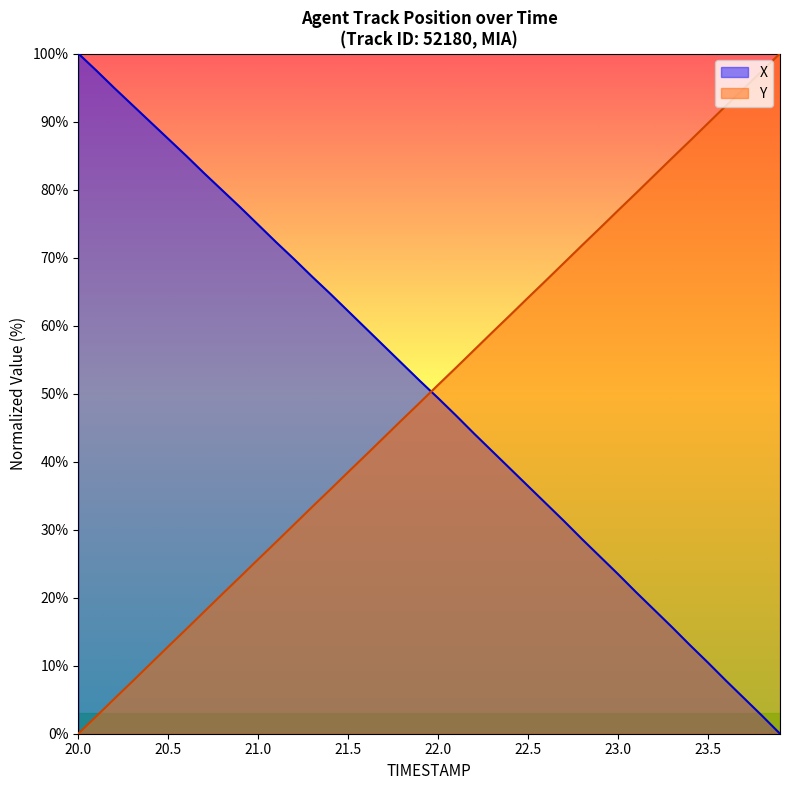

How many times do X and Y cross each other?

1